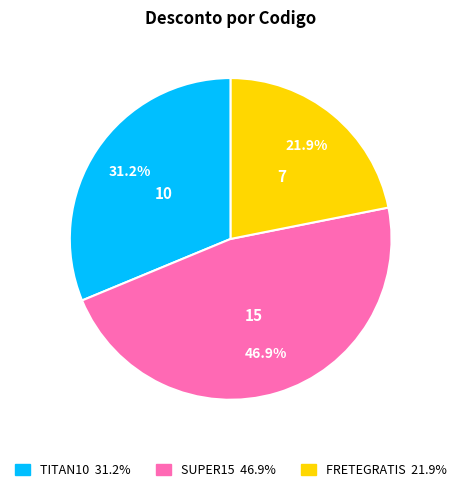

Which has a higher value, SUPER15 or TITAN10?

SUPER15